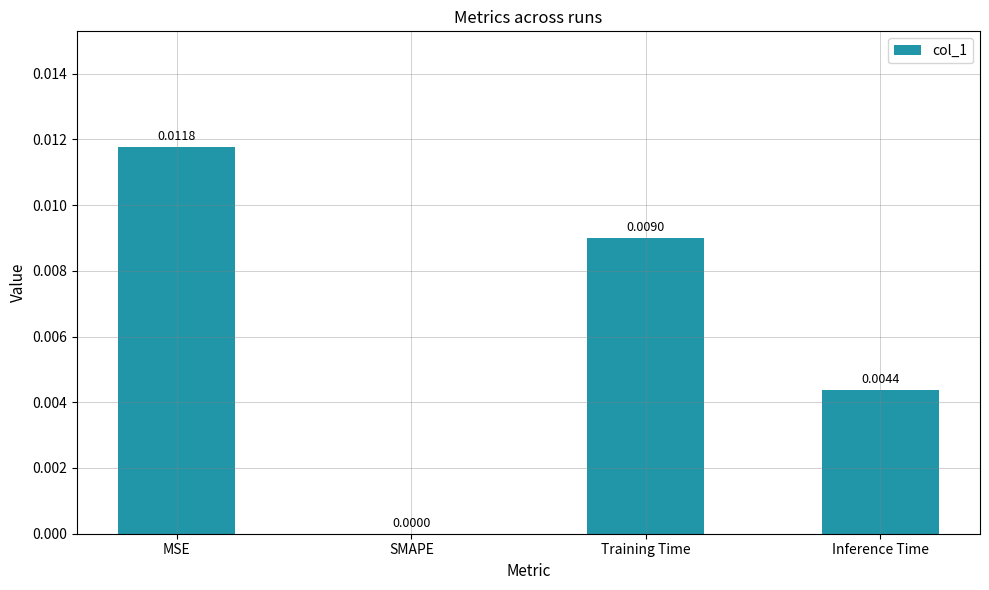

Are the bars horizontal?

No